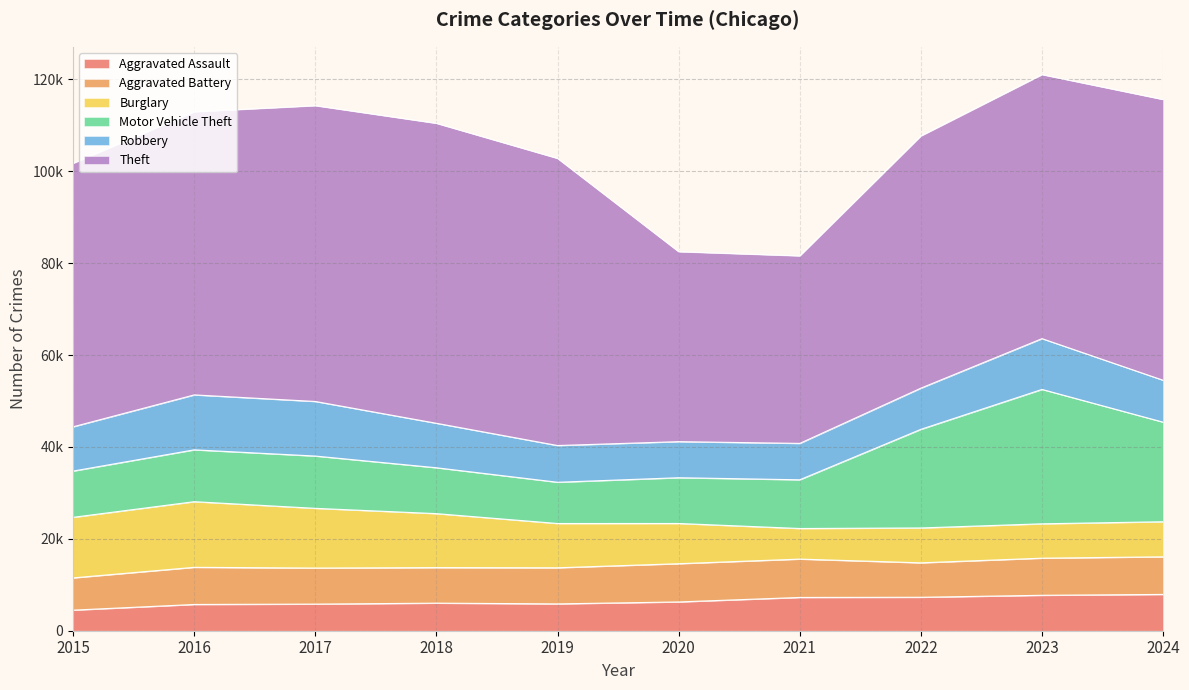

True or false: Aggravated Battery and Motor Vehicle Theft intersect in this chart.

False